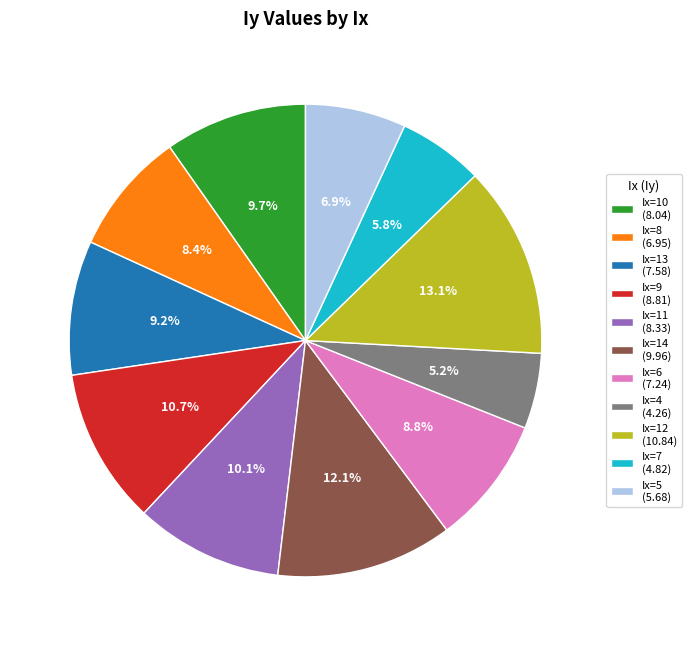

Which has a higher value, Ix=14 (9.96) or Ix=13 (7.58)?

Ix=14 (9.96)